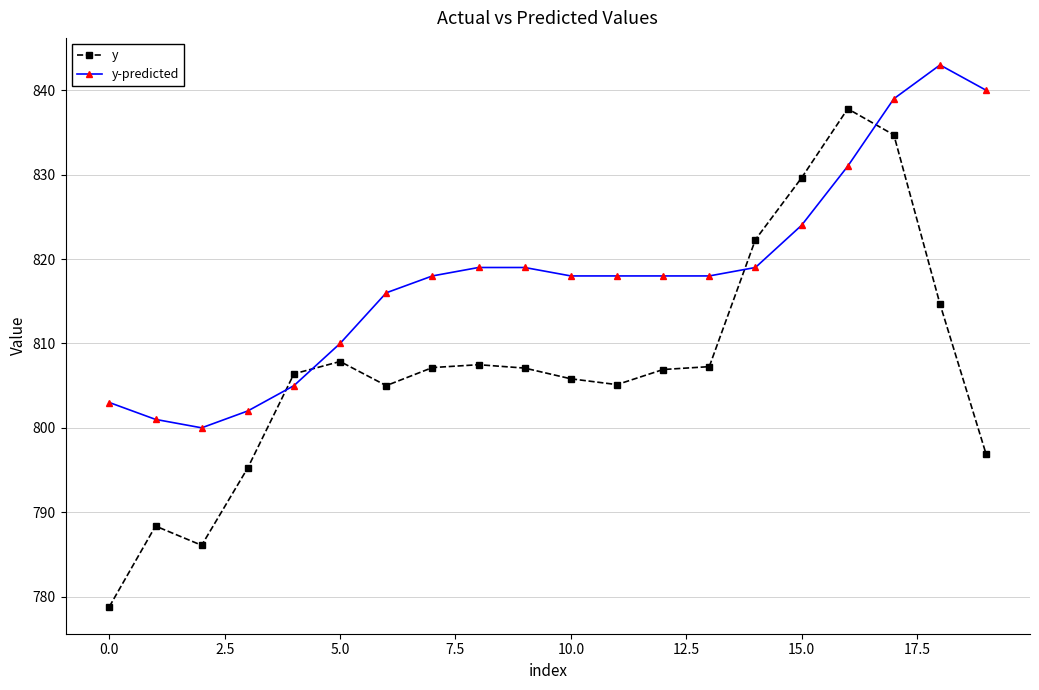

What is the value of the y-predicted point at the 2nd from the left?

801.0